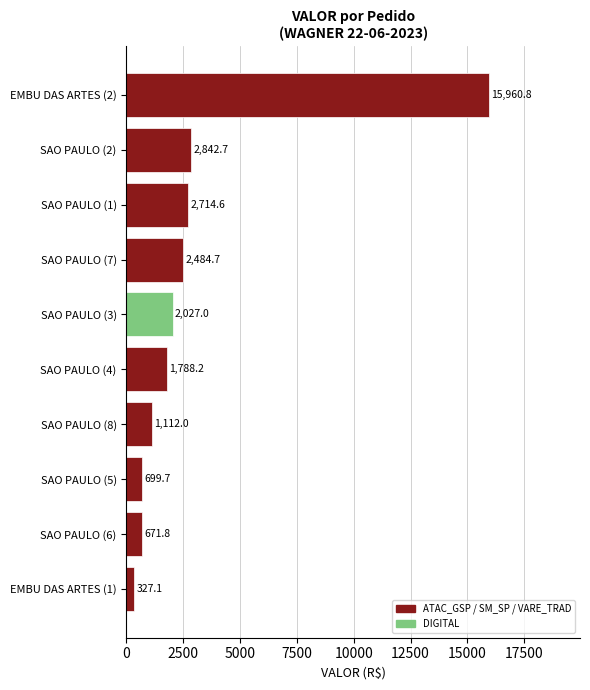

How many data points are above 2027?

5